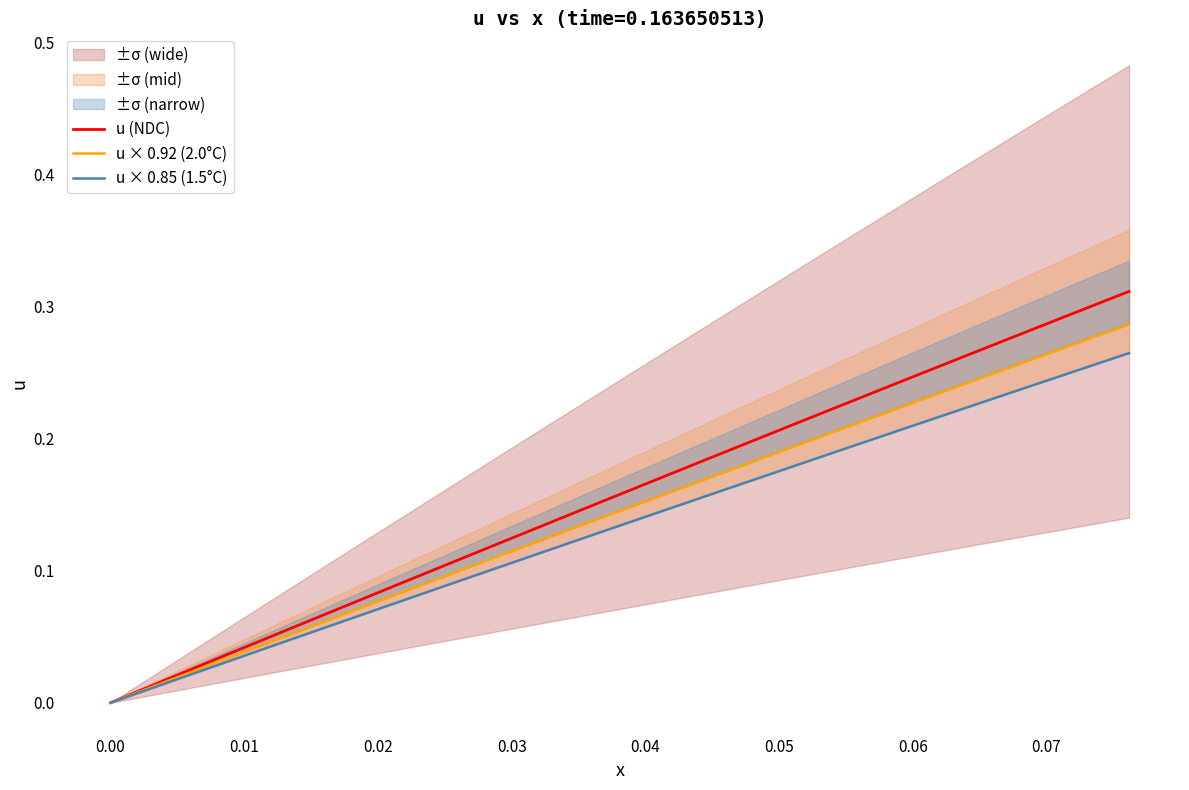

What is the greatest value displayed?

0.3